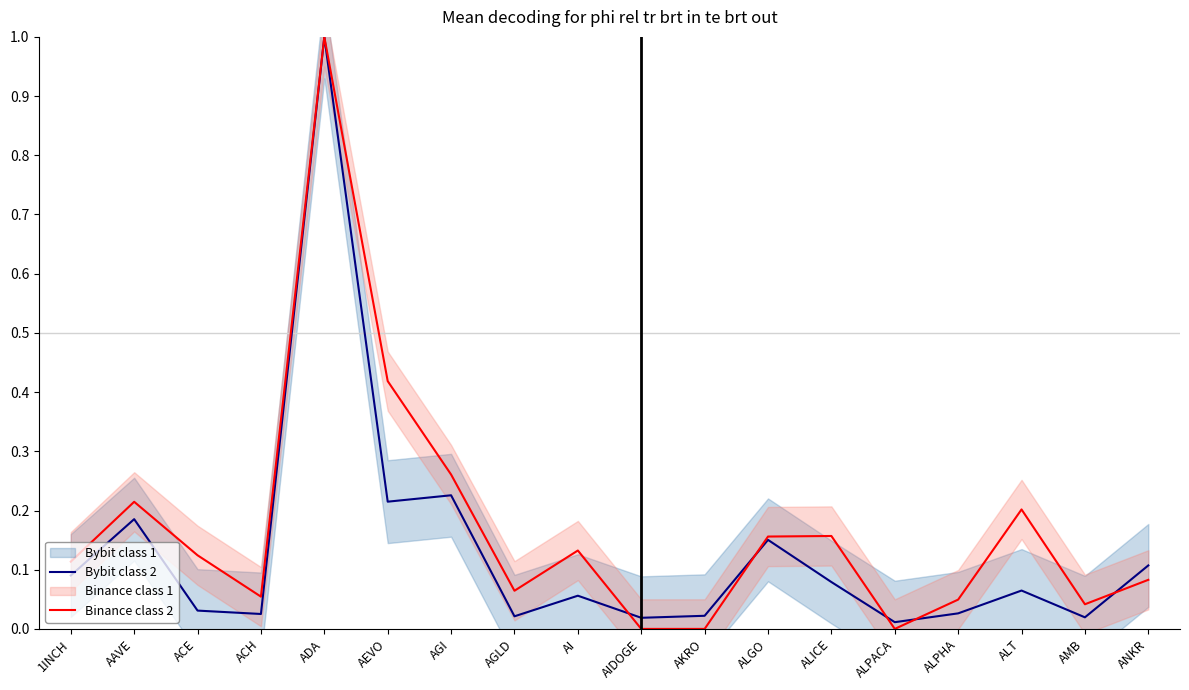

Which category has the highest value across all series?

ADA